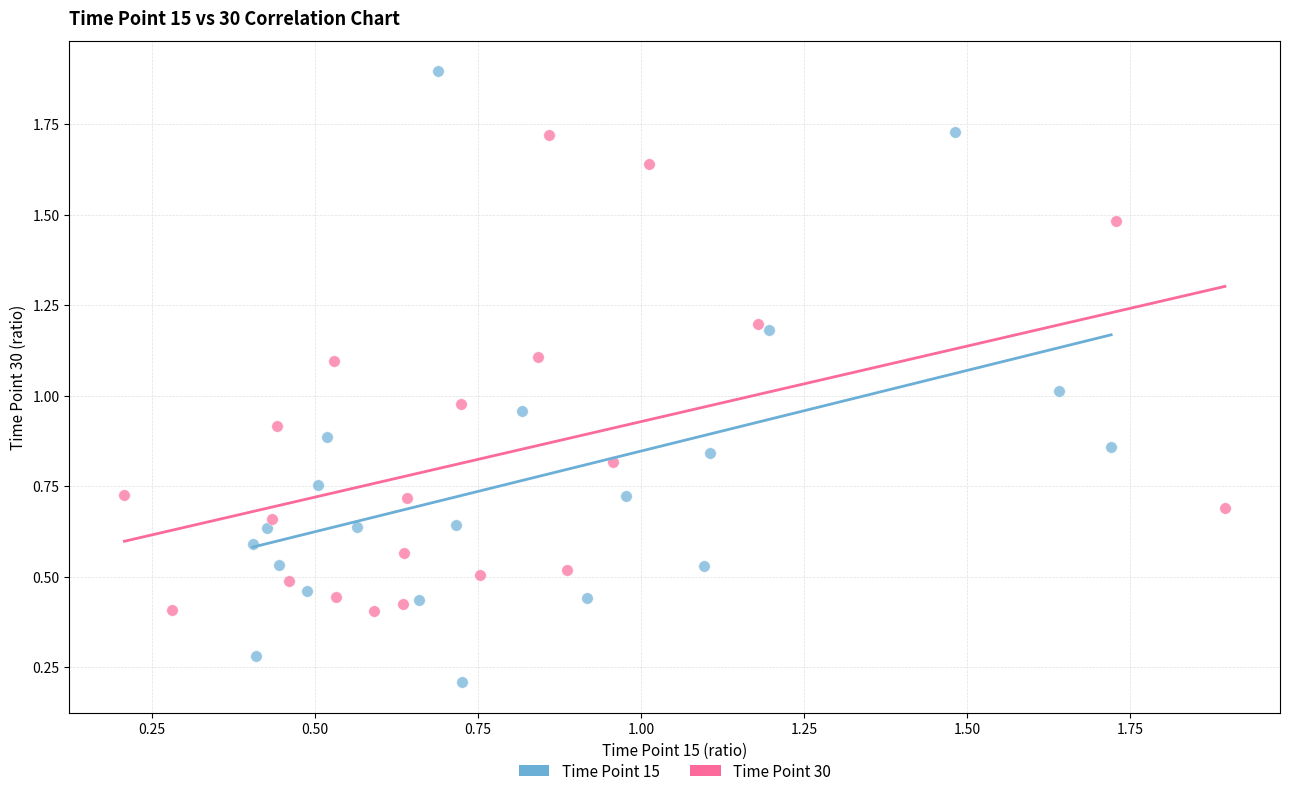

Which series has the largest Y range (max minus min)?

Time Point 15